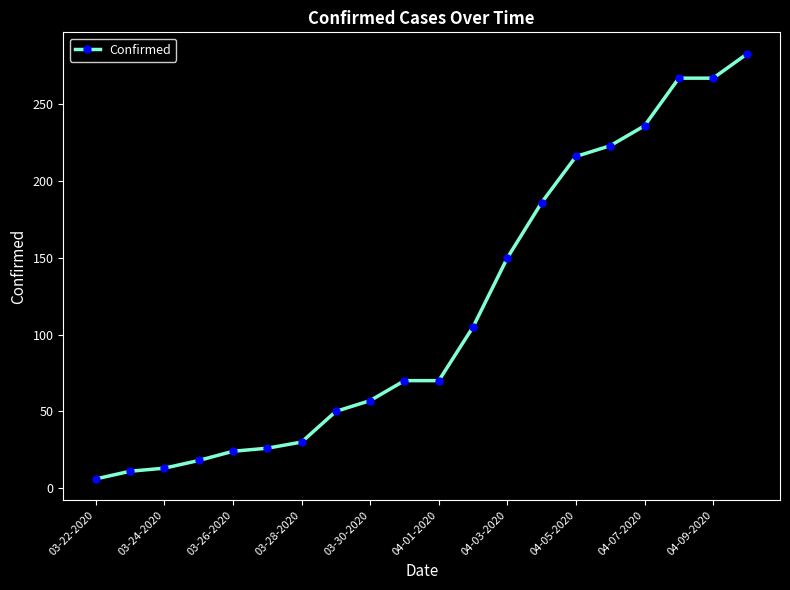

What is the maximum value shown in the chart?

283